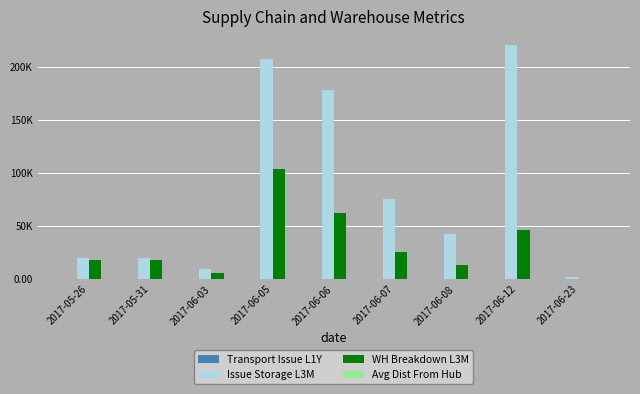

What is the approximate value of WH Breakdown L3M at 2017-06-06?

61720.0